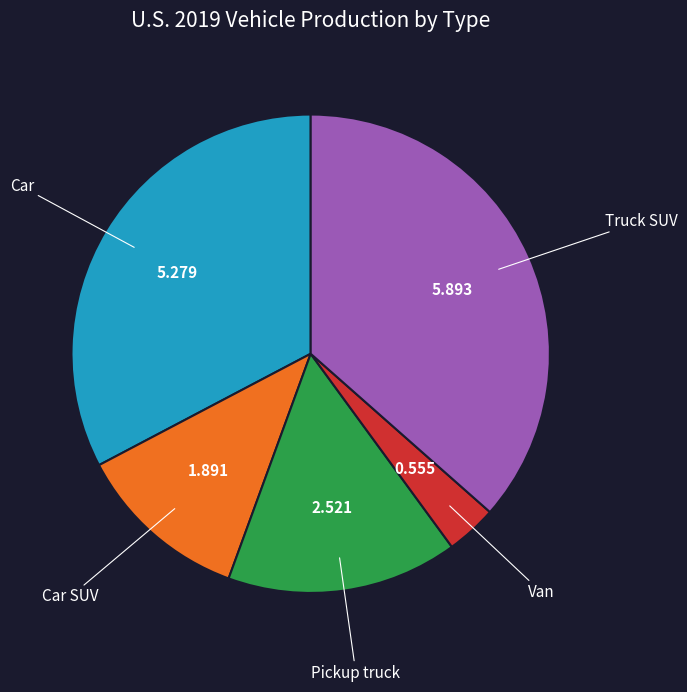

Does any single category account for the majority?

No